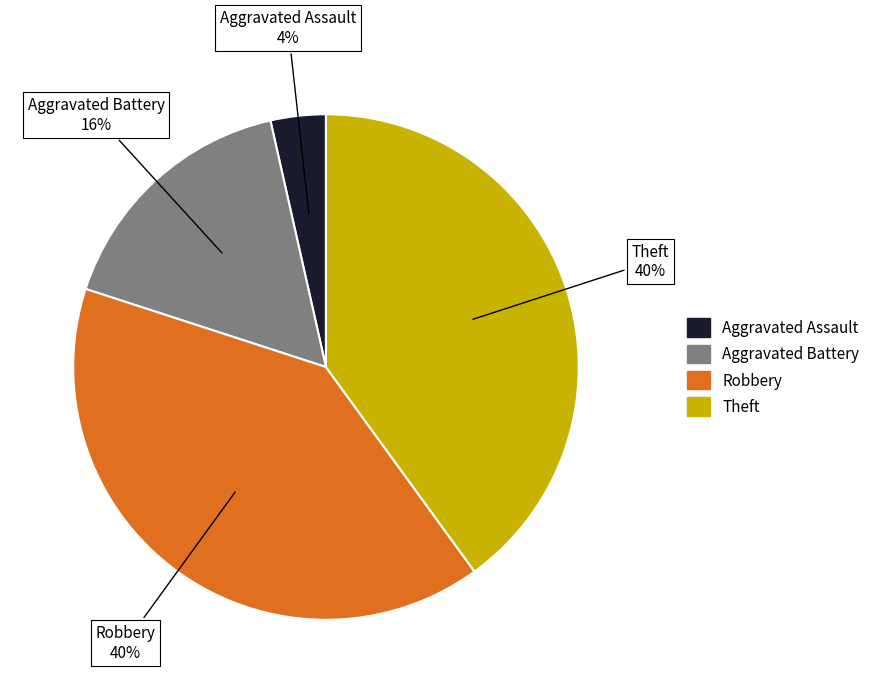

Is there a majority slice in this chart?

No